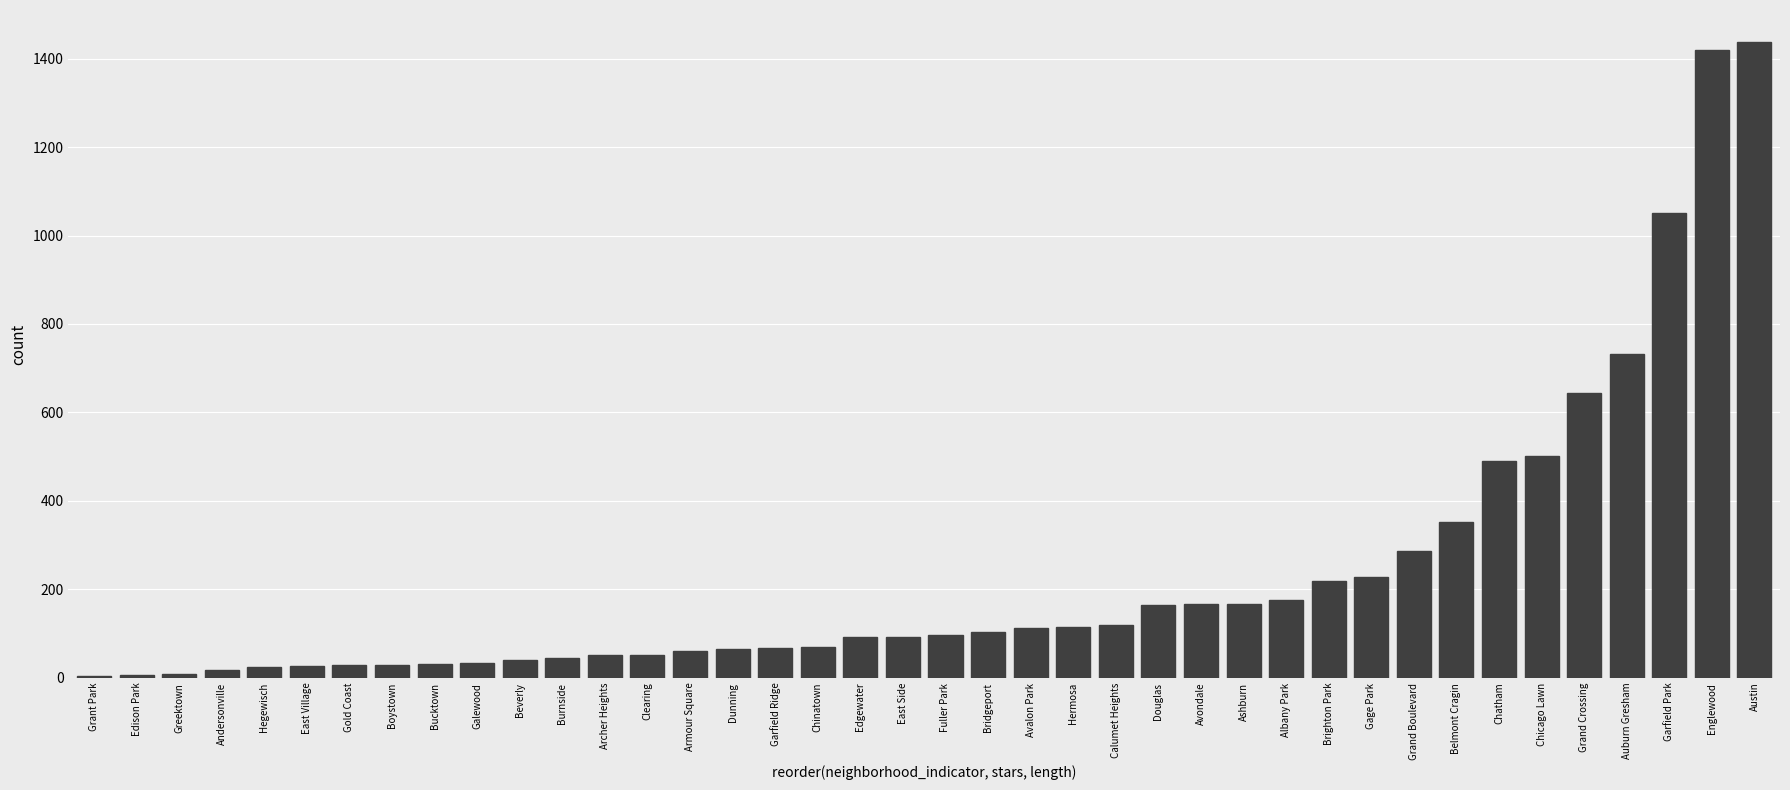

What is the greatest value displayed?

1438